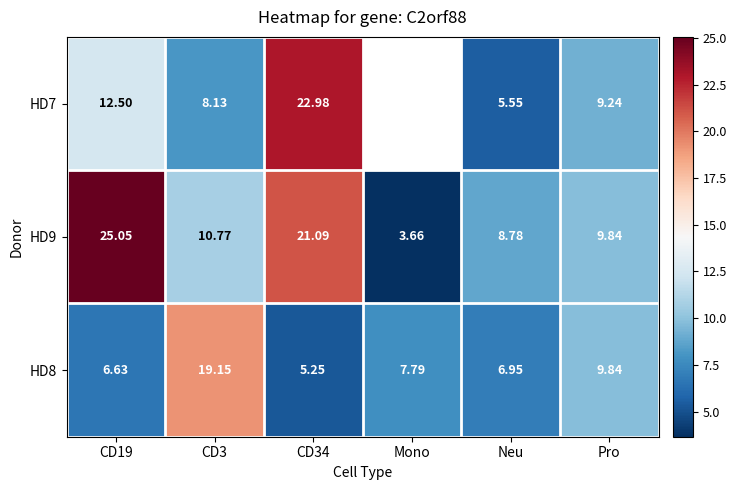

At Neu, list the series in order from smallest to largest.

HD7, HD8, HD9